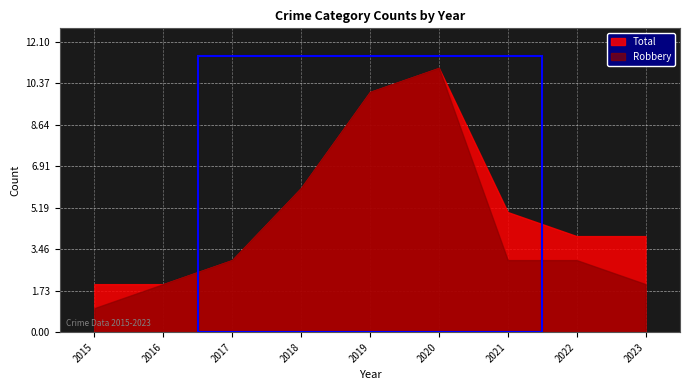

True or false: Total and Robbery cross at least once.

False